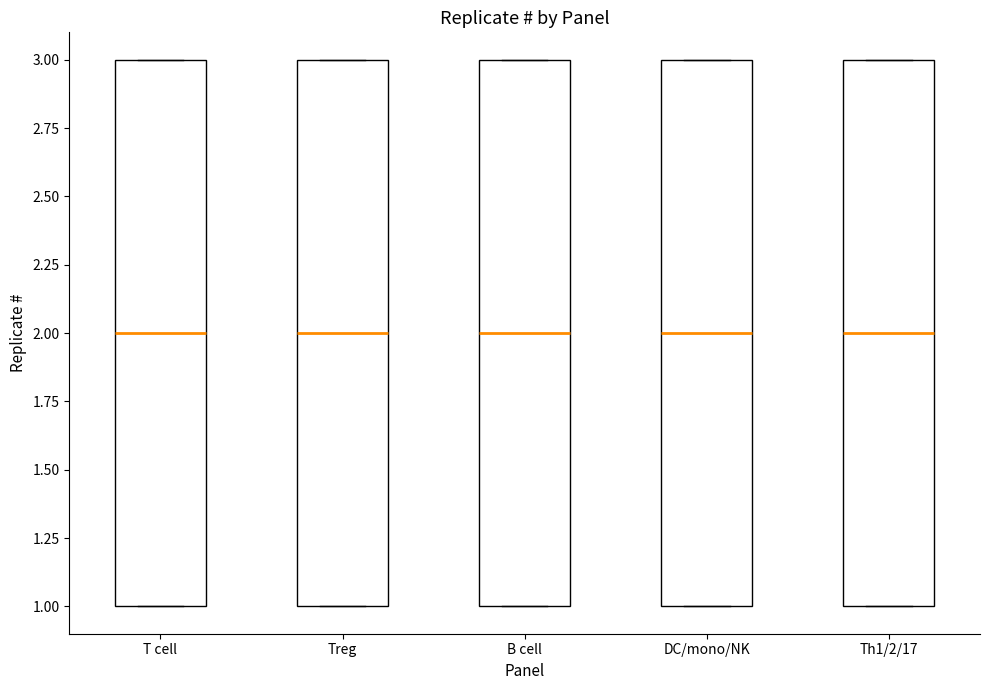

Reading left to right, transcribe this box plot: for each box, give where its median line is, the range the box spans, and where its two whiskers end, as read against the y-axis. The values are not printed on the chart, so give them approximately, as read against the axis.

T cell: median 2, box 1 to 3, whiskers 1 to 3
Treg: median 2, box 1 to 3, whiskers 1 to 3
B cell: median 2, box 1 to 3, whiskers 1 to 3
DC/mono/NK: median 2, box 1 to 3, whiskers 1 to 3
Th1/2/17: median 2, box 1 to 3, whiskers 1 to 3